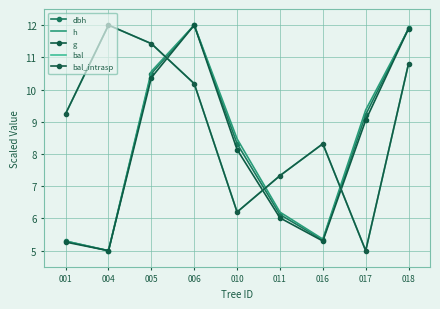

What are all the series names shown in the legend?

dbh, h, g, bal, bal_intrasp